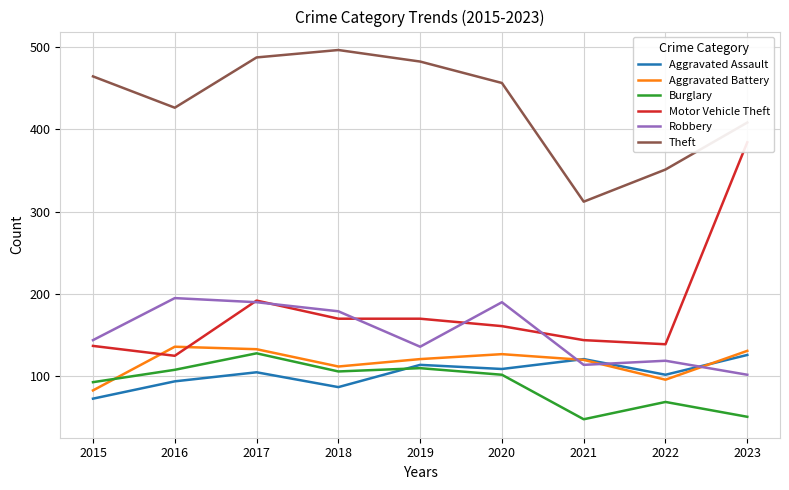

What is the difference between the second highest and second lowest values in the Robbery series?

76